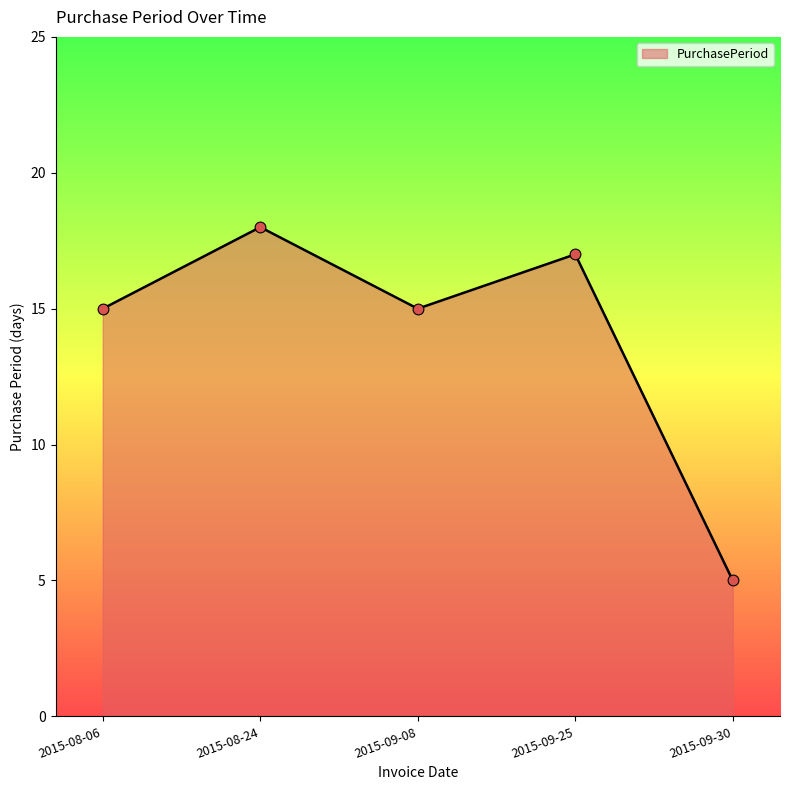

Approximately how many times larger is the value at 2015-09-08 compared to 2015-09-25?

0.9